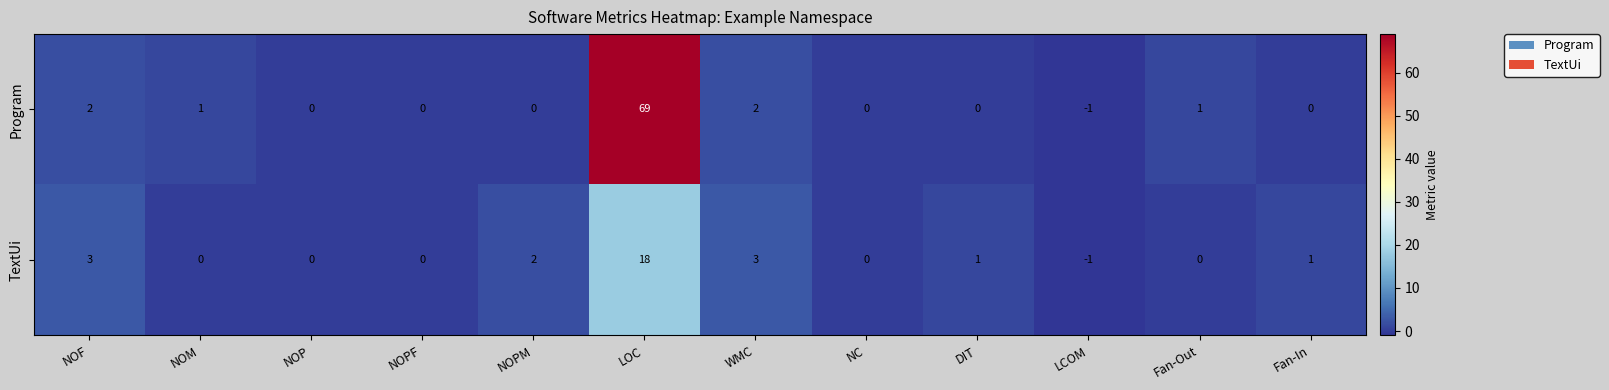

What is the difference between the highest and lowest values at NOF?

1